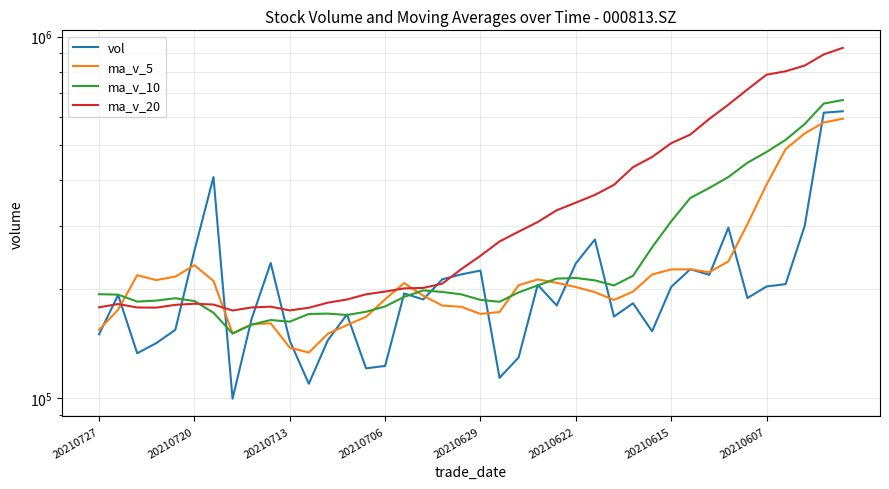

Which series has the largest total across all categories?

ma_v_20